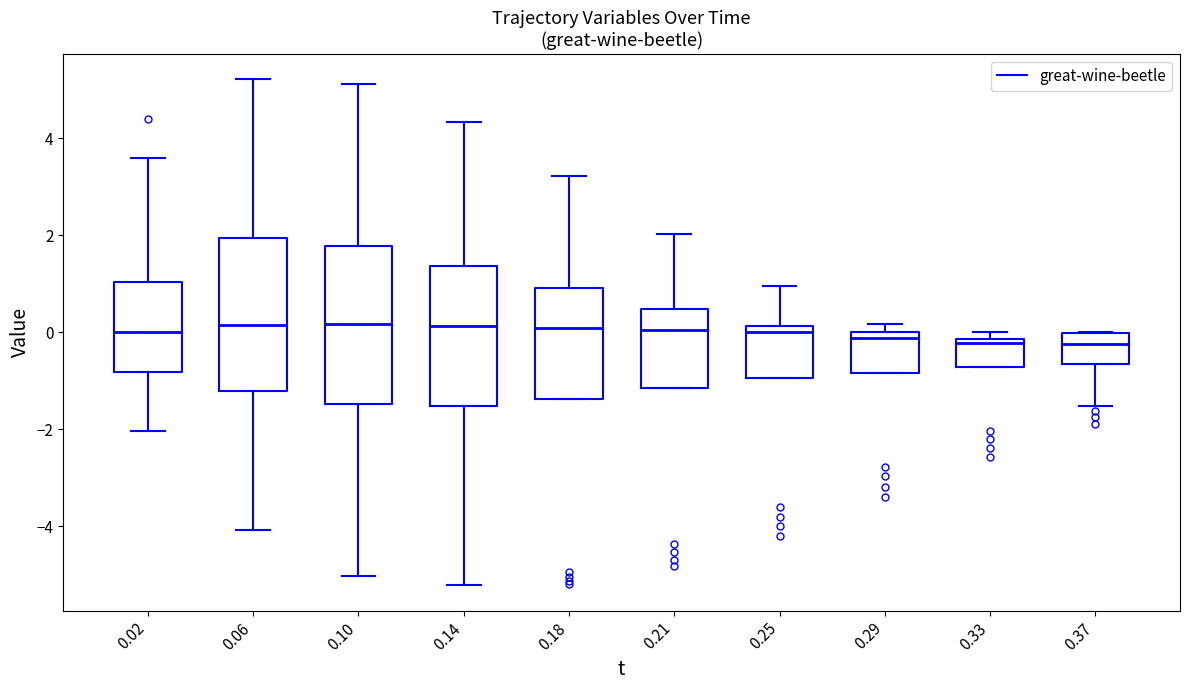

Reading left to right, read every box against the y-axis: the position of its median line, the range the box covers, and the ends of its whiskers. The values are not printed on the chart, so give them approximately, as read against the axis.

0.02: median 0.0, box -0.8 to 1.0, whiskers -2.0 to 3.6
0.06: median 0.2, box -1.2 to 2.0, whiskers -4.0 to 5.2
0.10: median 0.2, box -1.4 to 1.8, whiskers -5.0 to 5.2
0.14: median 0.2, box -1.6 to 1.4, whiskers -5.2 to 4.4
0.18: median 0.0, box -1.4 to 1.0, whiskers -1.4 to 3.2
0.21: median 0.0, box -1.2 to 0.4, whiskers -1.2 to 2.0
0.25: median 0.0, box -1.0 to 0.2, whiskers -1.0 to 1.0
0.29: median -0.2, box -0.8 to 0.0, whiskers -0.8 to 0.2
0.33: median -0.2 (just below the box's upper edge), box -0.8 to -0.2, whiskers -0.8 to 0.0
0.37: median -0.2, box -0.6 to 0.0, whiskers -1.6 to 0.0